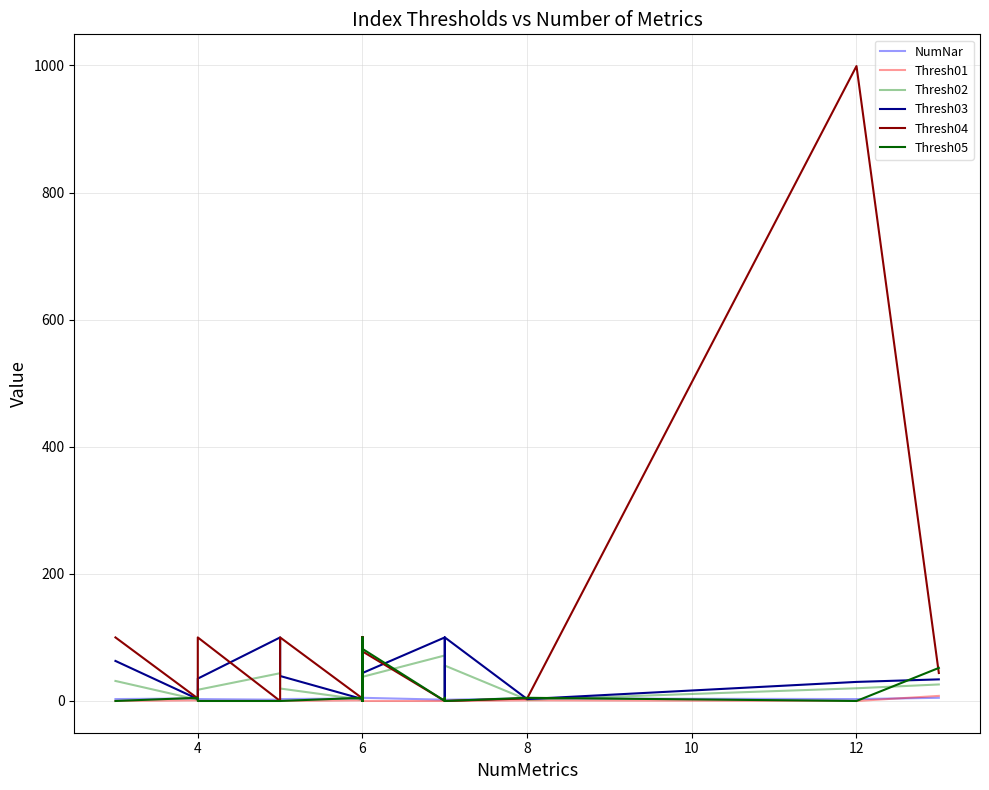

What are all the series names shown in the legend?

NumNar, Thresh01, Thresh02, Thresh03, Thresh04, Thresh05